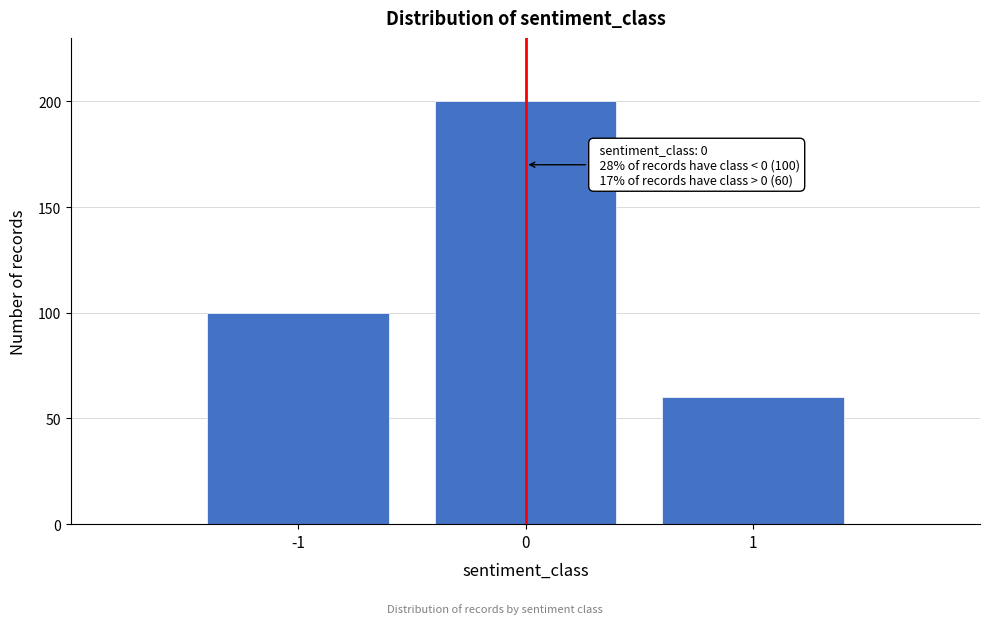

Reading right to left, extract all data points from this chart.

60	200	100